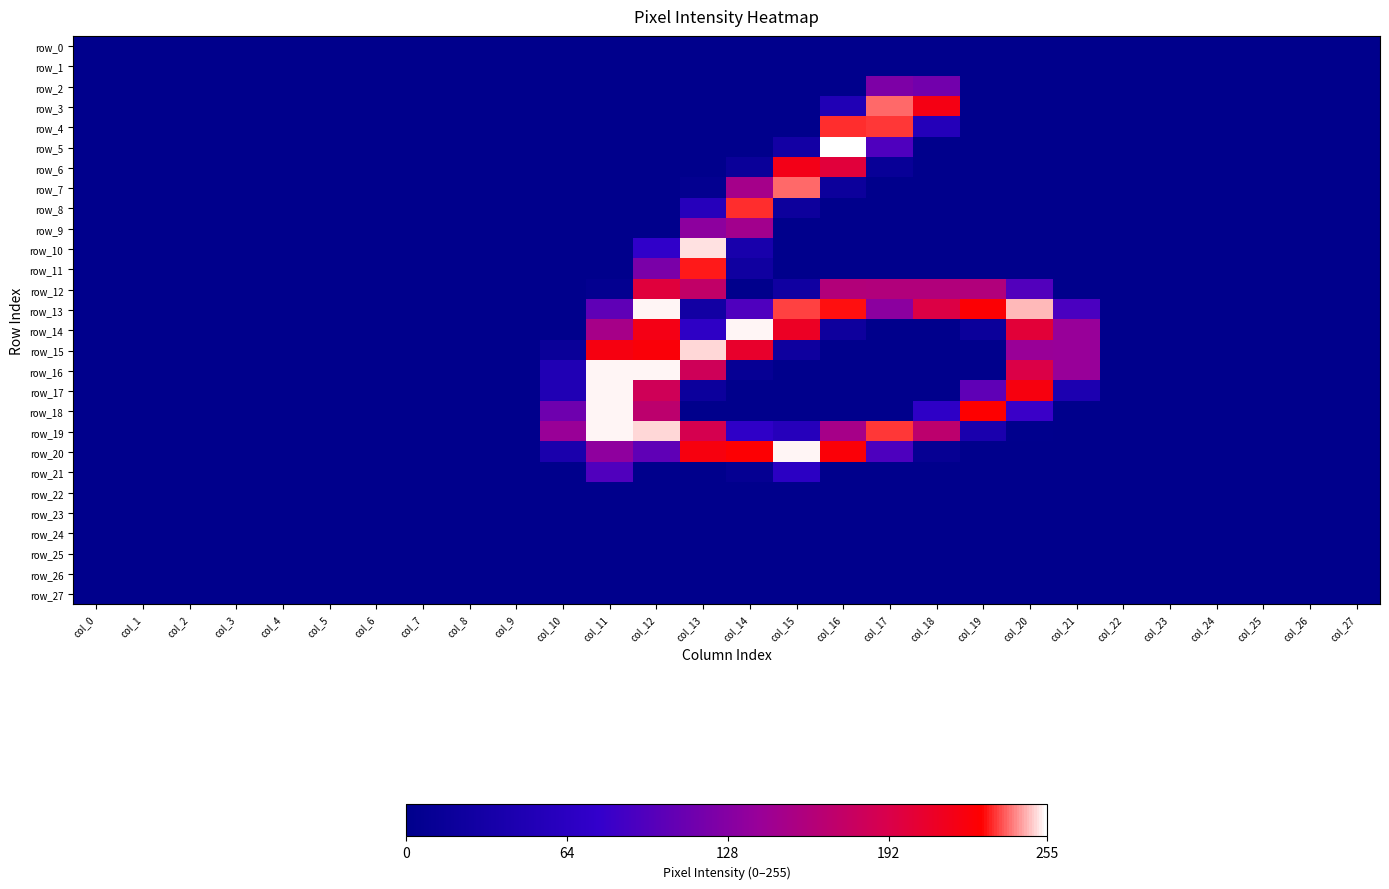

How many positive values does the row_14 series have?

9